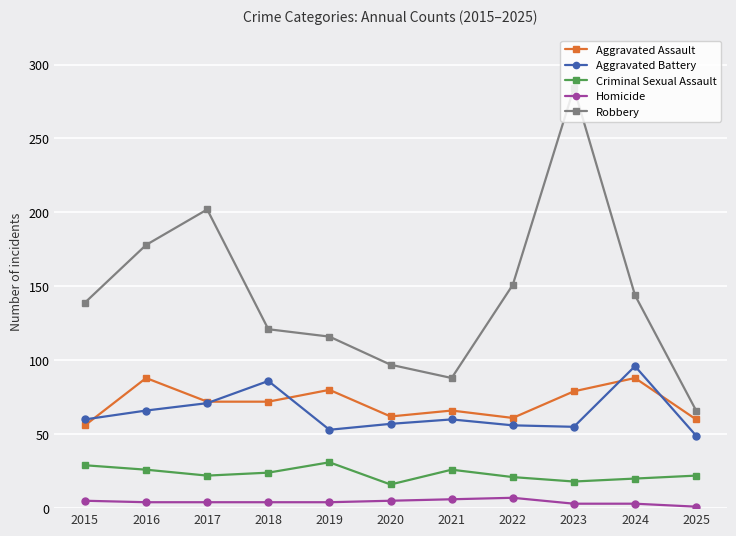

What are all the series names shown in the legend?

Aggravated Assault, Aggravated Battery, Criminal Sexual Assault, Homicide, Robbery